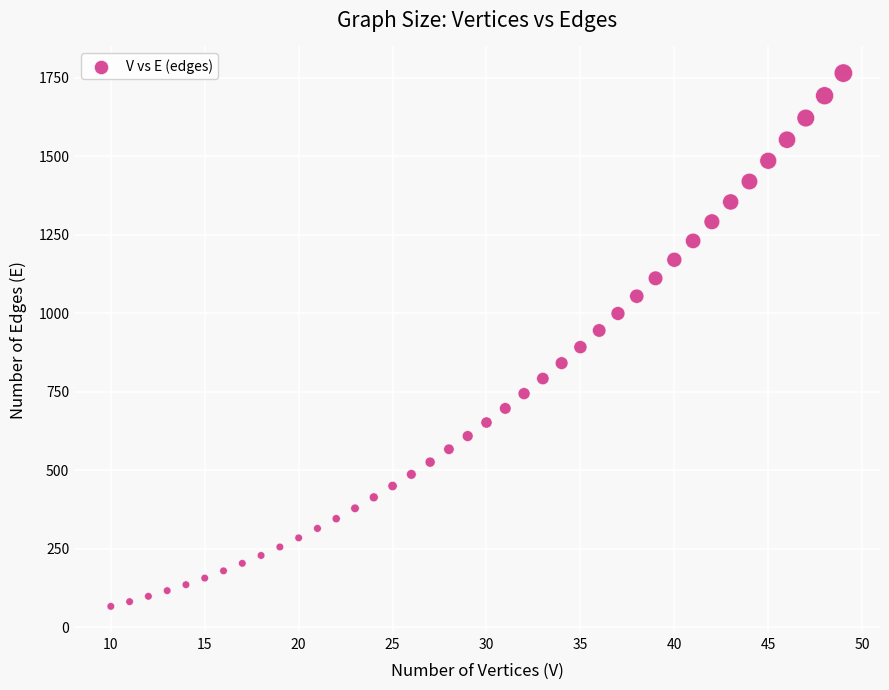

What is the range of Y values (max minus min)?

1697